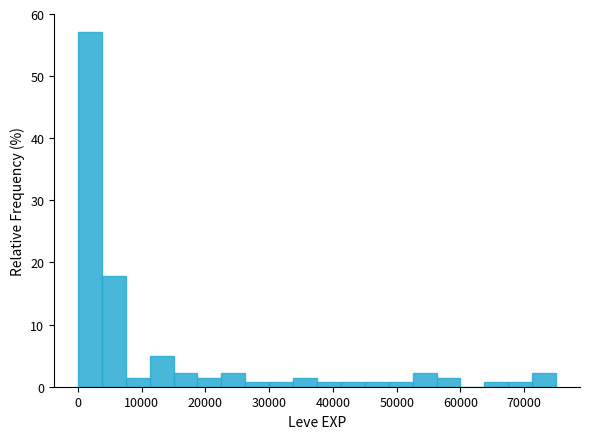

Around what value on the x-axis is the tallest bar? Give the approximate position of its centre, as read against the axis.

2000